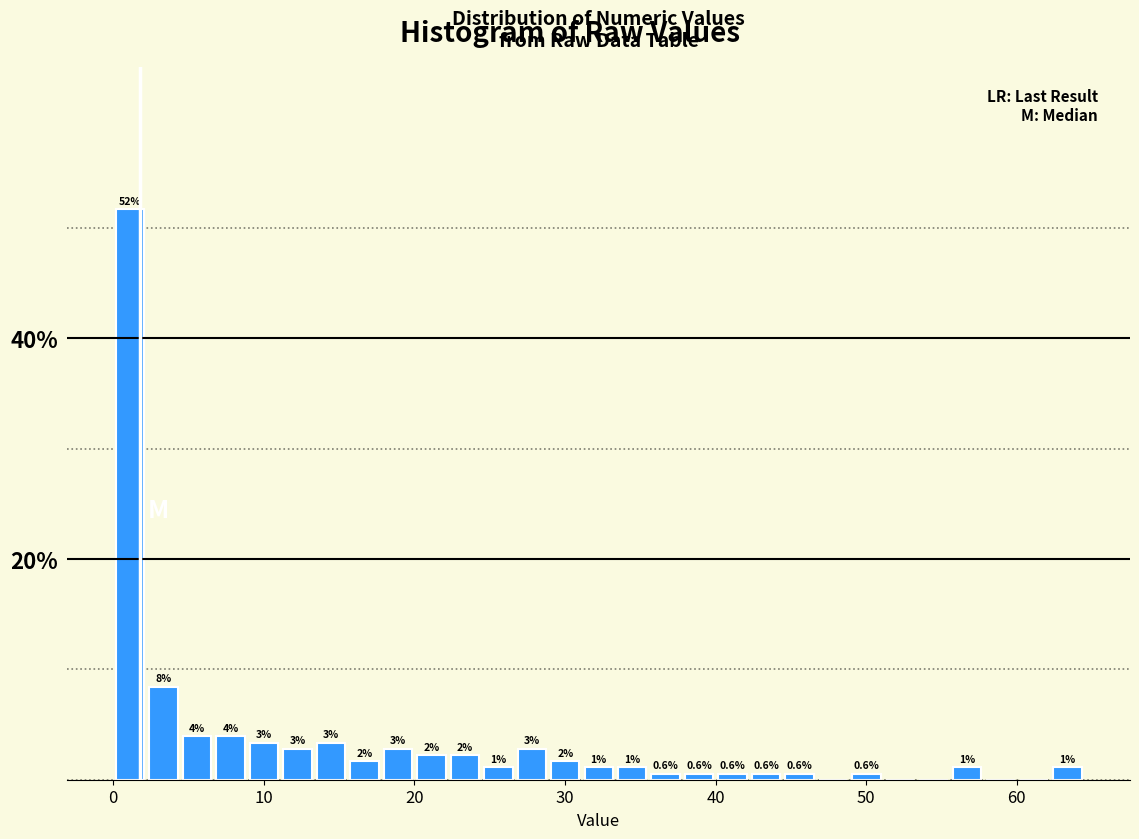

Read against the x-axis, roughly where is the centre of the tallest bar?

1